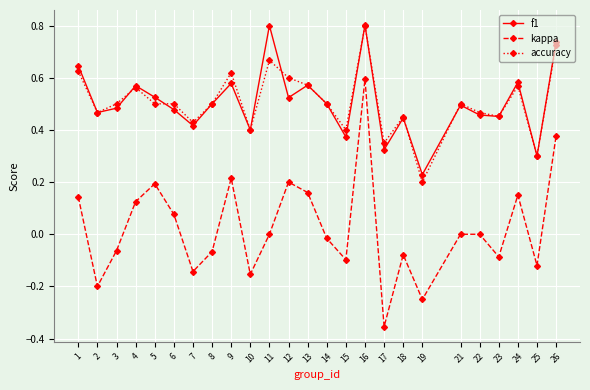

How many interior local valleys does the kappa series have?

8